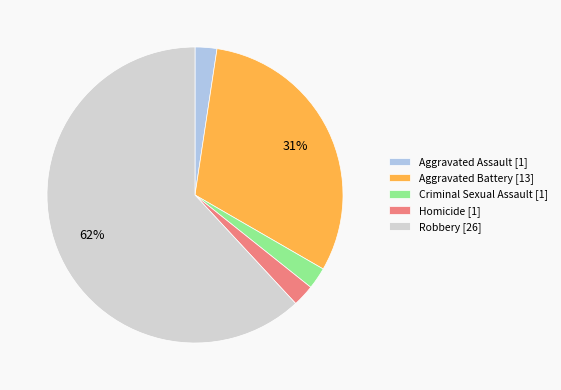

Is it true that Homicide is 9% of the pie?

False